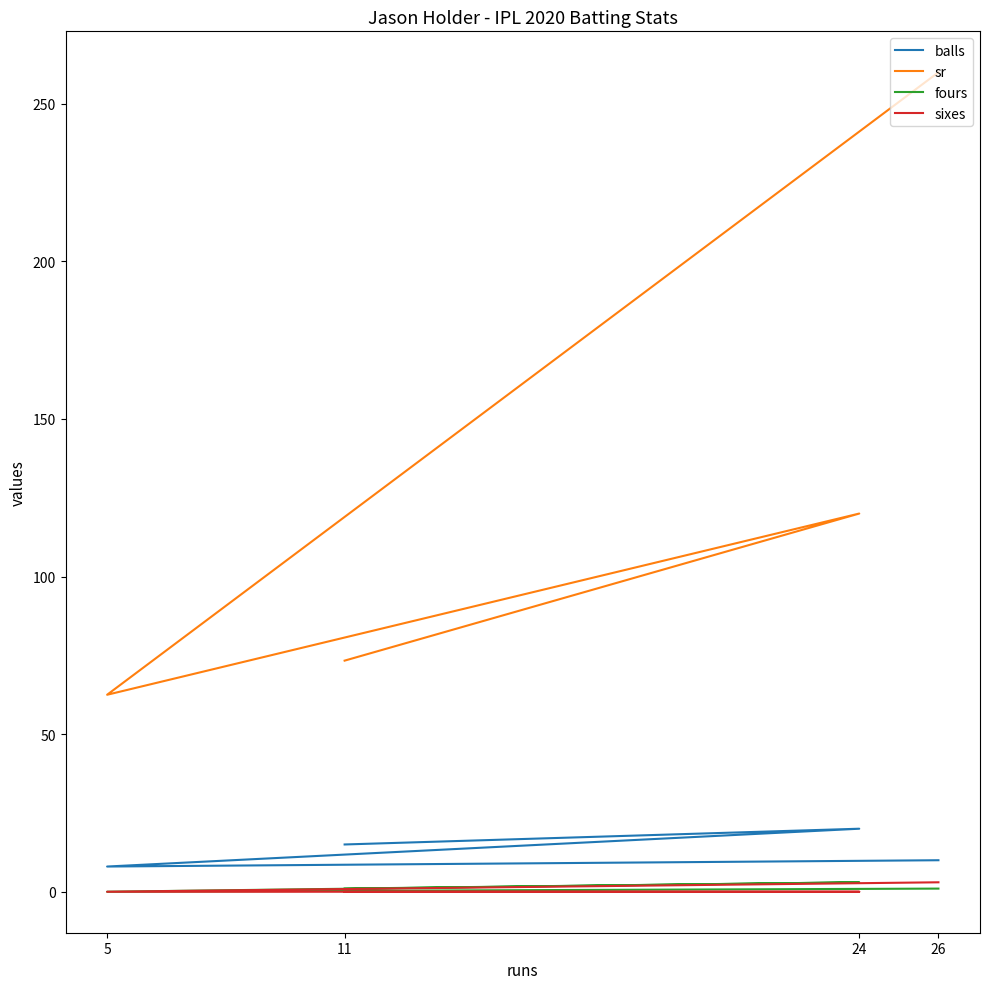

The sixes series shows 1.0 at 24. True or false?

False